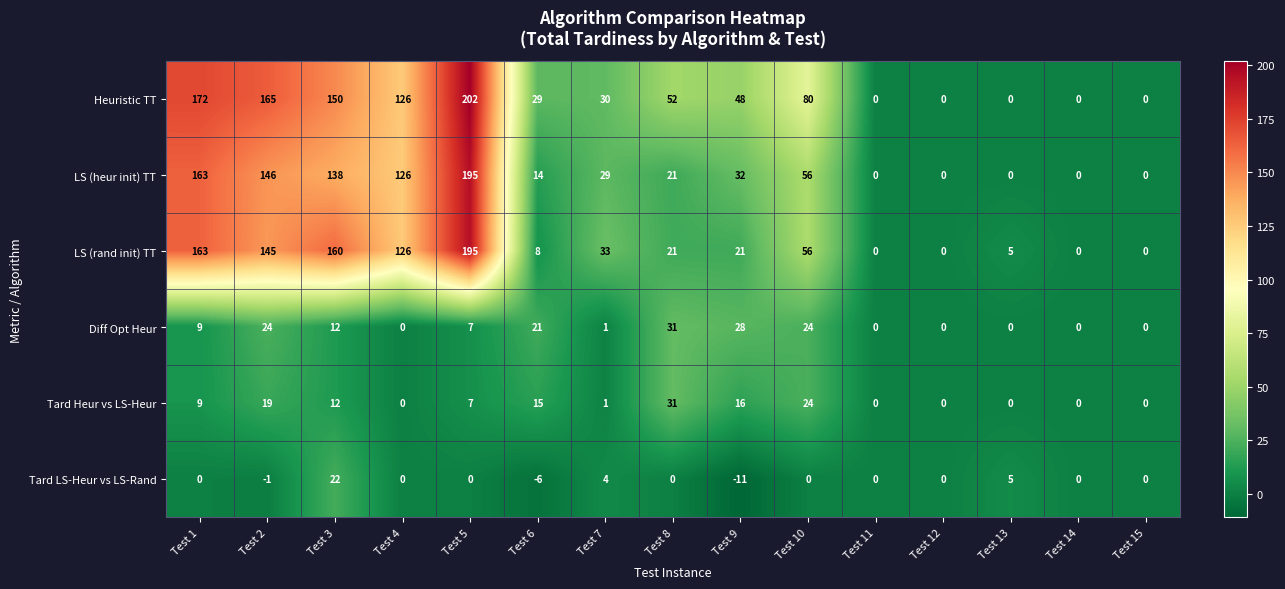

Count the number of categories in the chart.

15